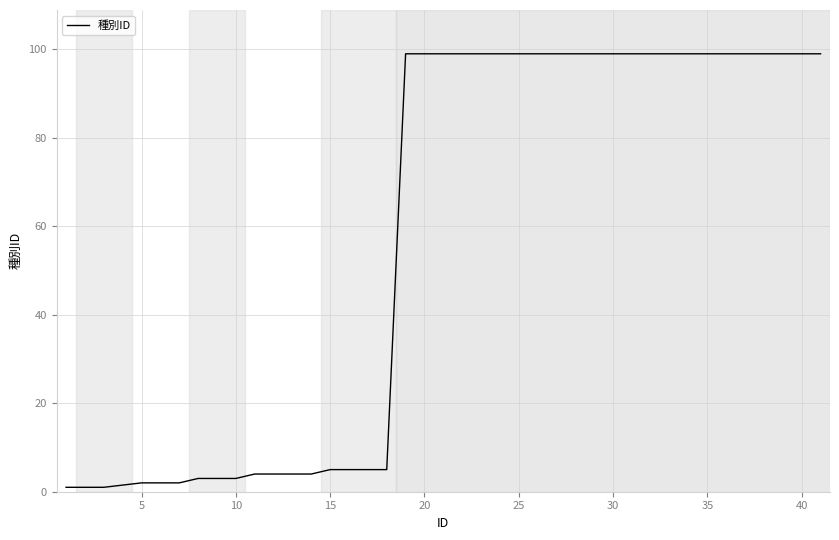

What is the greatest value displayed?

99